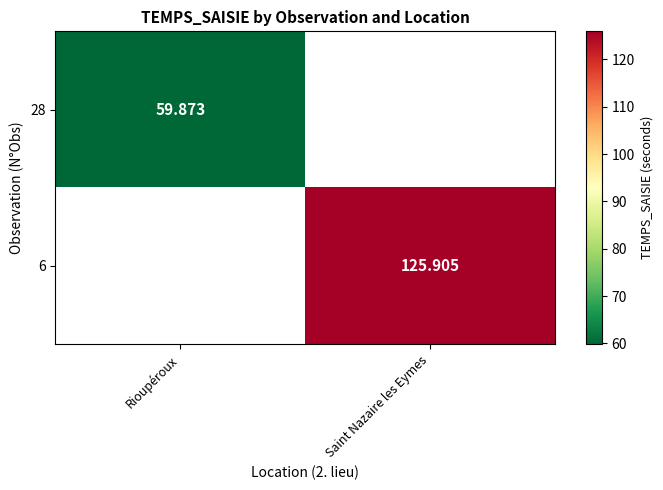

What is the greatest value displayed?

125.9